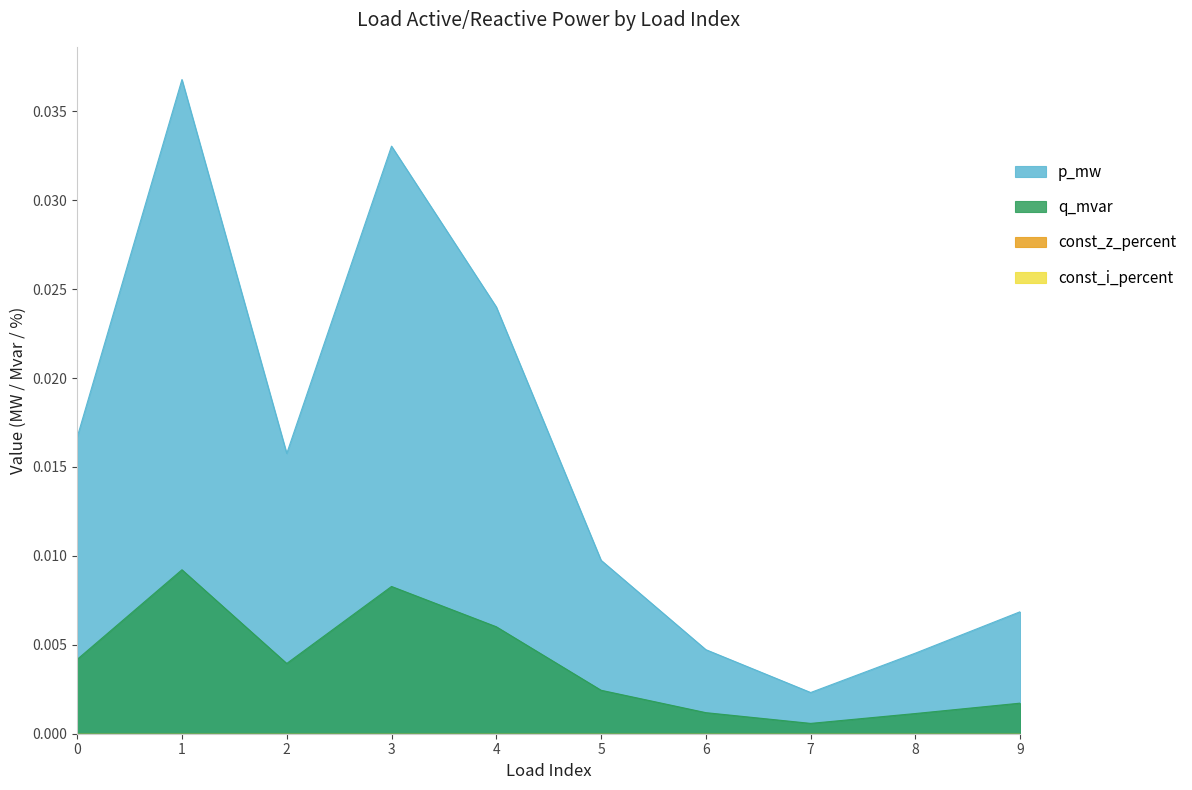

True or false: p_mw has a value of 0.0 at 3.

False